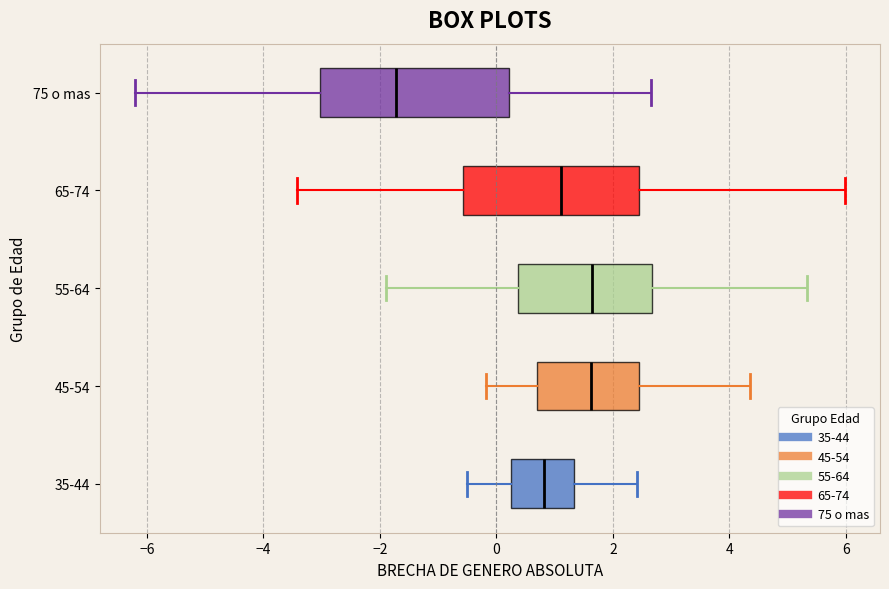

Where is the right edge of the box for 65-74 on the x-axis? The values are not printed on the chart, so give them approximately, as read against the axis.

2.4